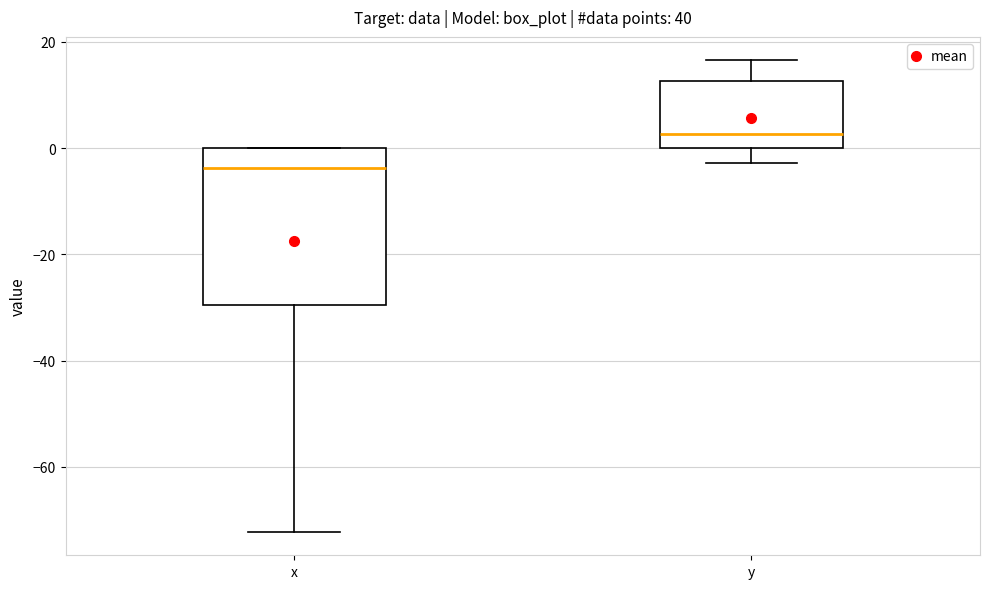

Which box is the tallest, from its lower edge to its upper edge?

x